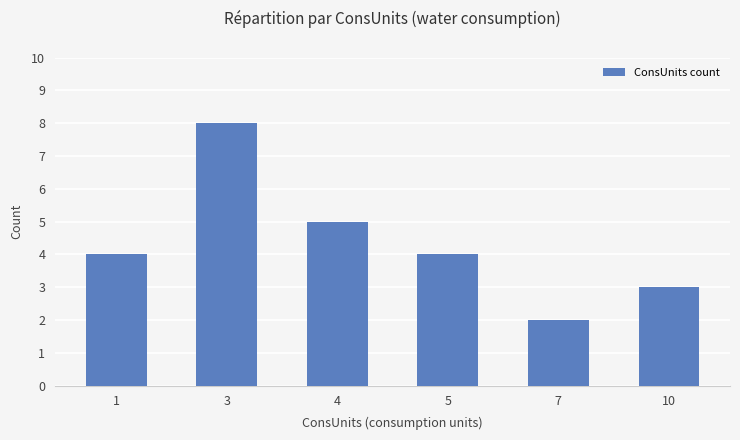

What is the value of the 1st bar from the left?

4